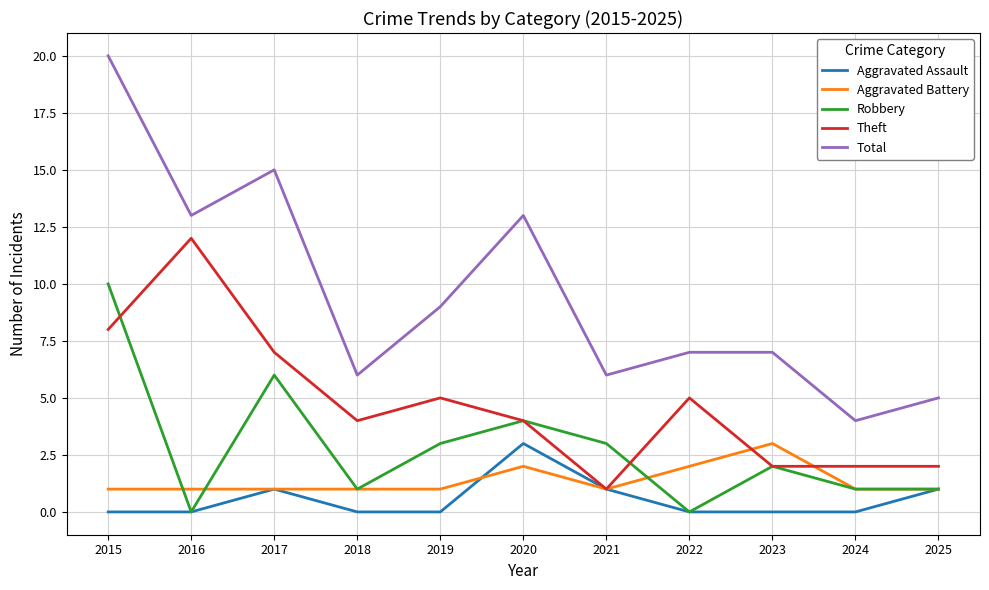

What is the total value across all series at 2016?

26